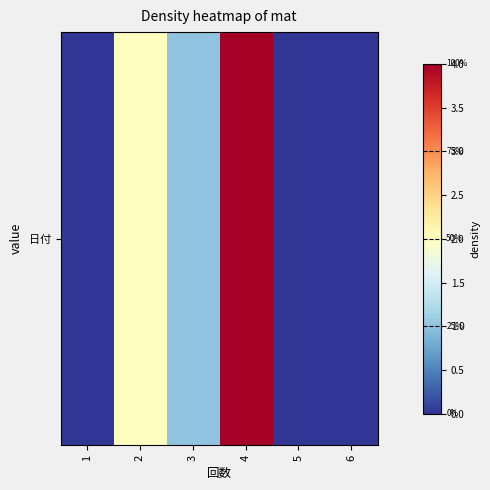

Rank the categories by value from highest to lowest.

4, 2, 3, 1, 5, 6